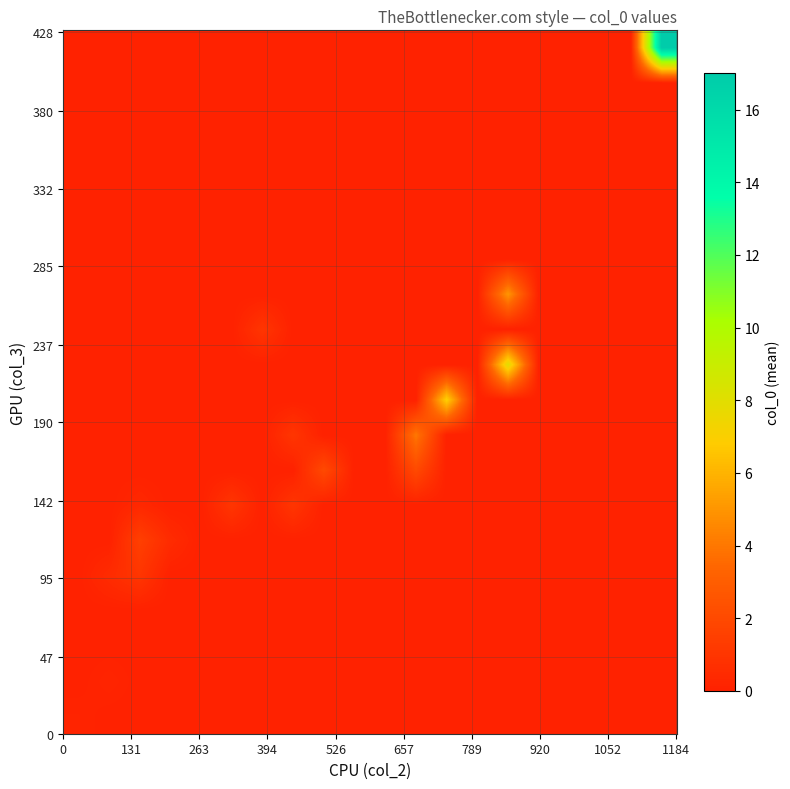

How many series are shown in this chart?

20